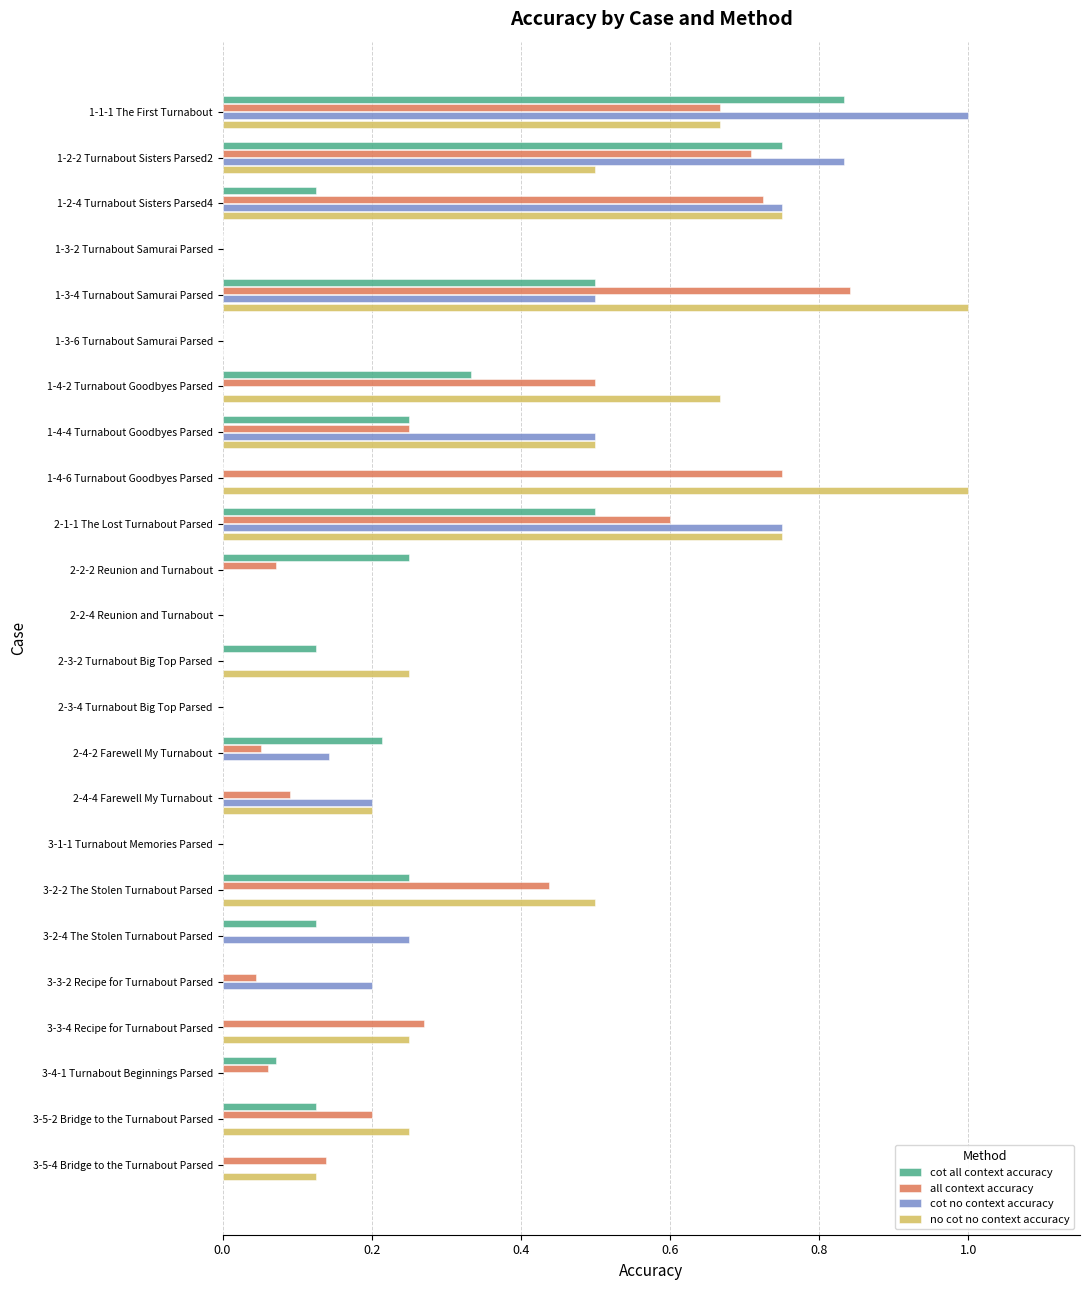

Which series changed the most between 1-4-2 Turnabout Goodbyes Parsed and 3-3-4 Recipe for Turnabout Parsed?

no cot no context accuracy